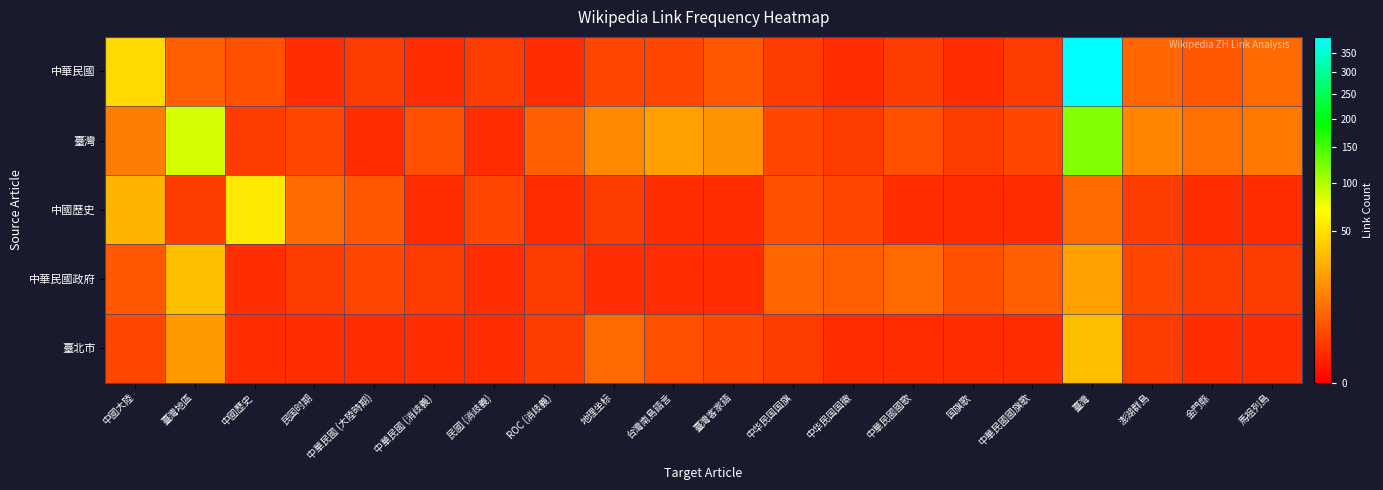

List the series in order of their peak value, highest first.

中華民國, 臺灣, 中國歷史, 中華民國政府, 臺北市